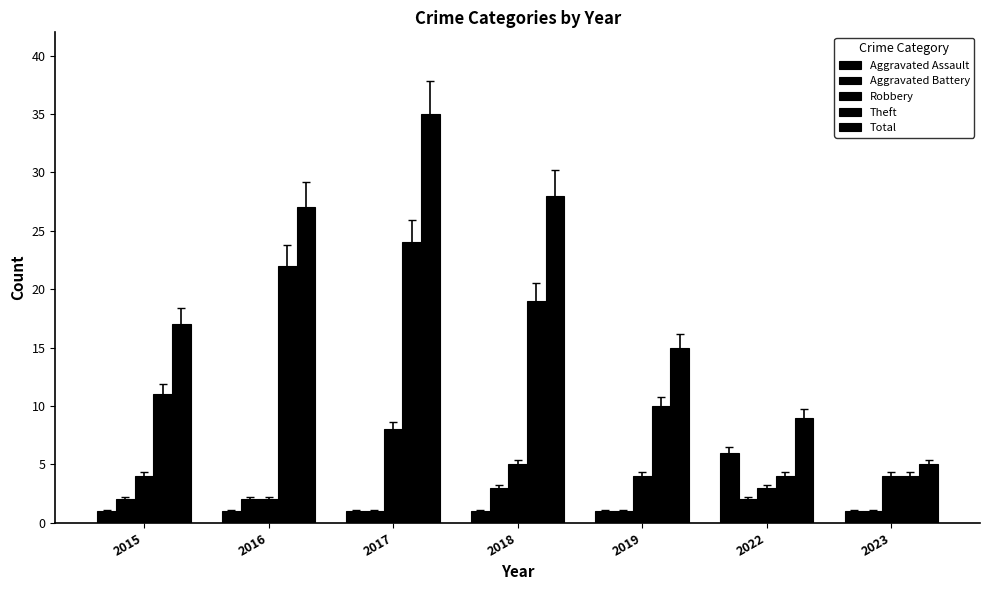

Does the chart contain any negative values?

No